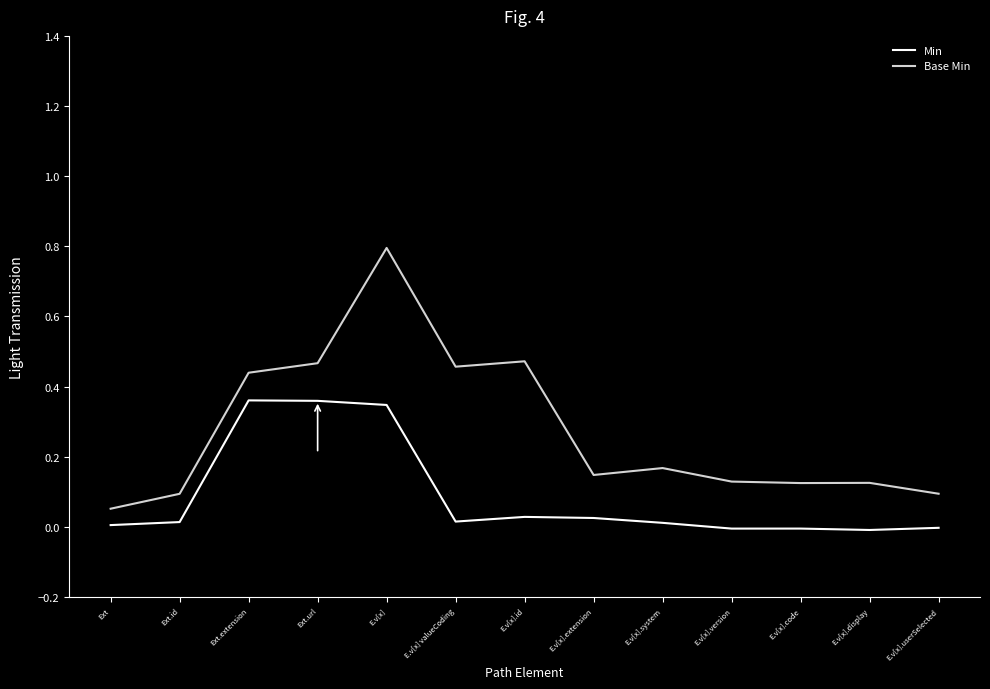

The value of Base Min at E.v[x].userSelected is 0.2. True or false?

False